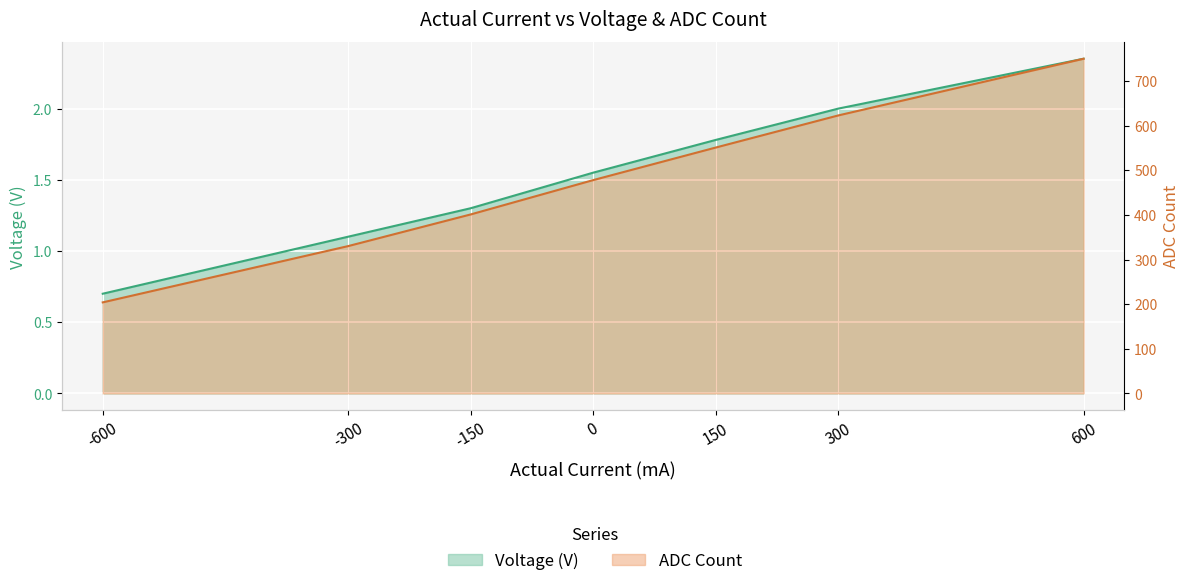

True or false: Voltage (V) has more than 0 interior local peaks.

False